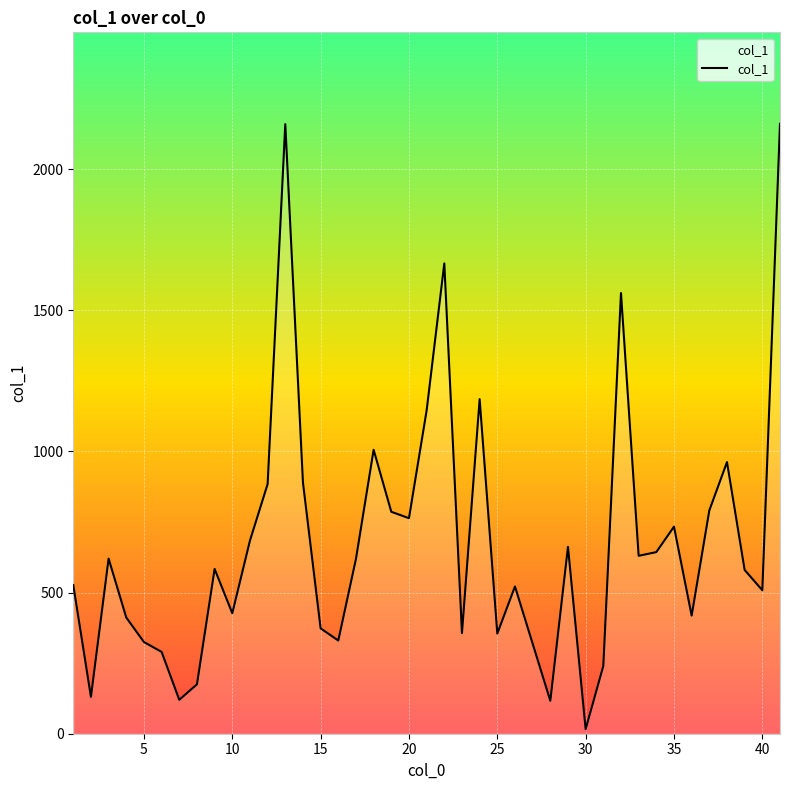

What is the difference between the maximum and minimum values?

2144.1